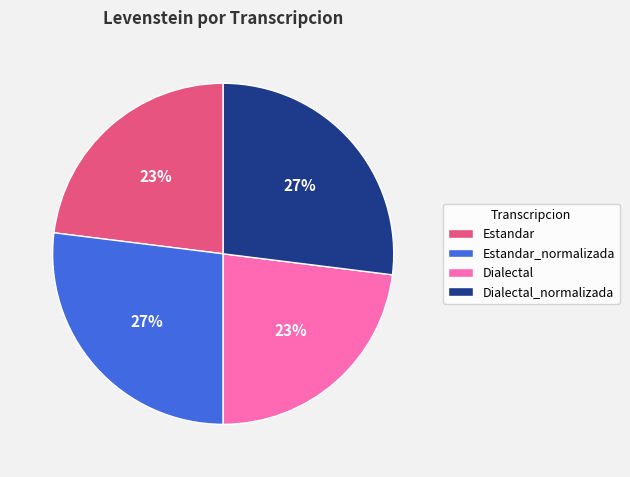

True or false: Estandar accounts for 23% of the total.

True